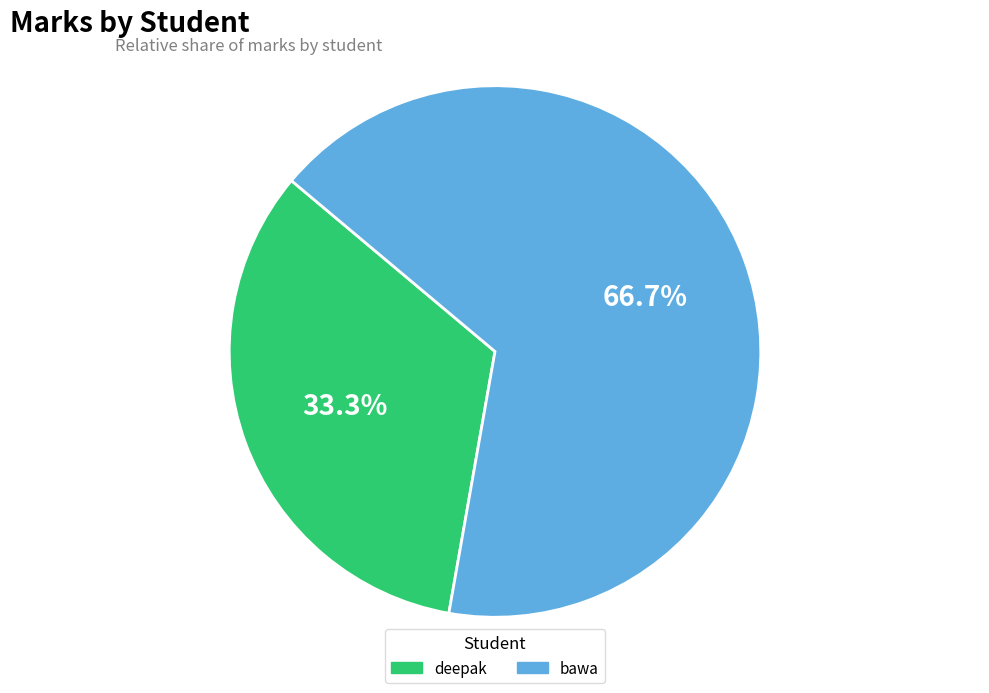

What is the largest slice in the pie chart?

bawa